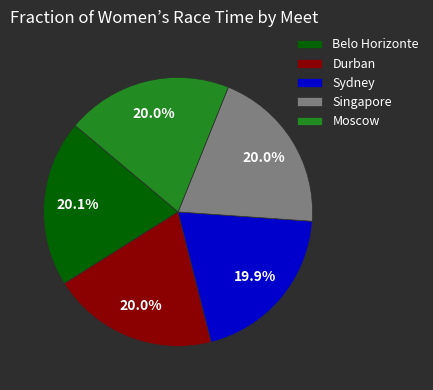

Is there any slice that represents more than half of the pie?

No